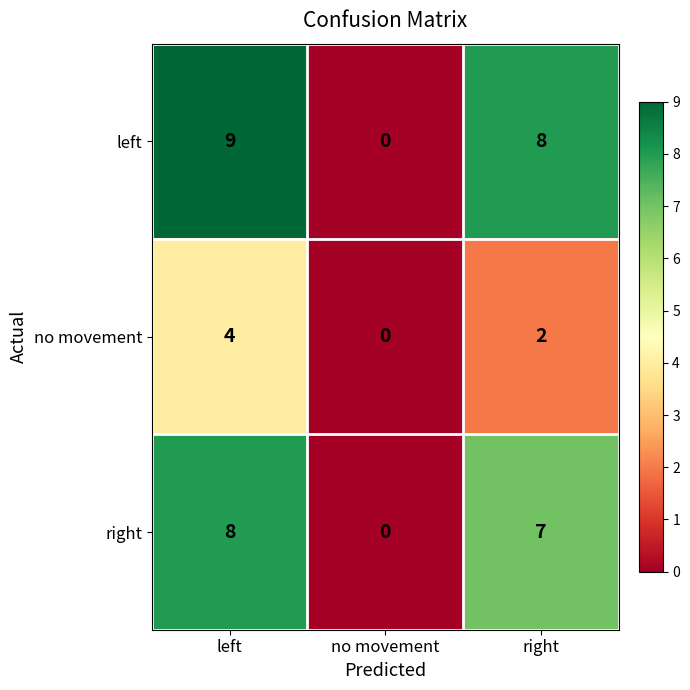

Which series has the largest range (max minus min)?

left